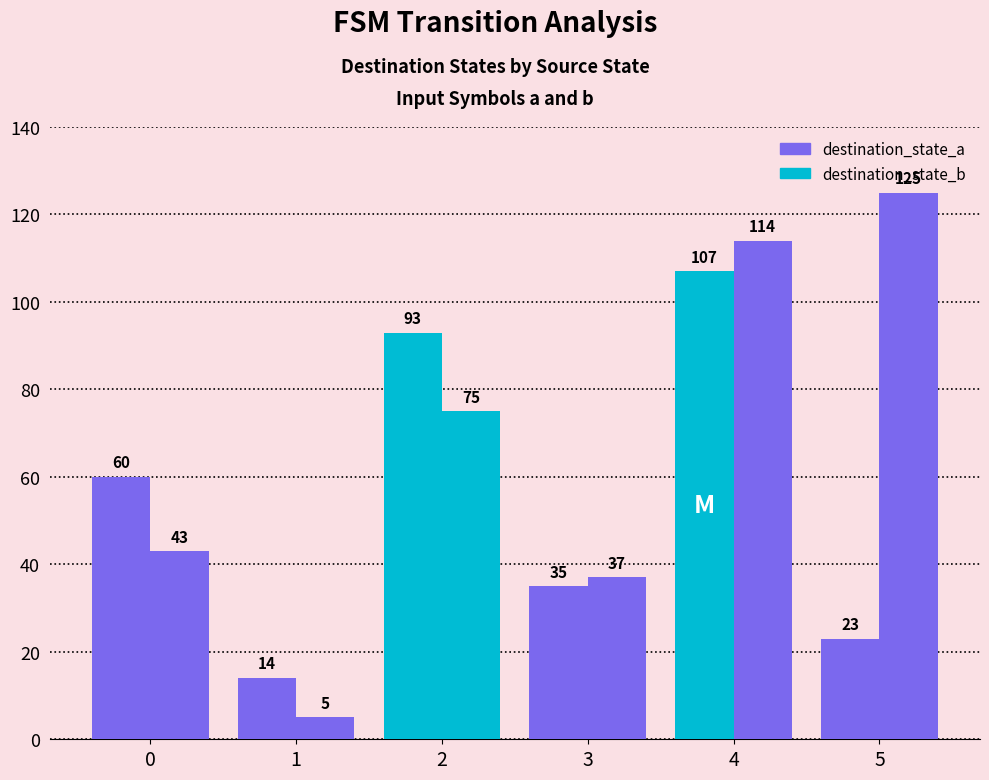

How many groups of bars are there?

6